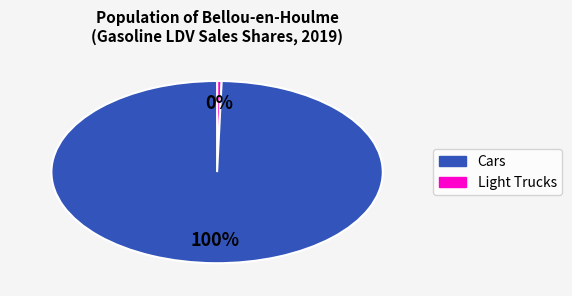

Which slice is the largest?

Light Trucks